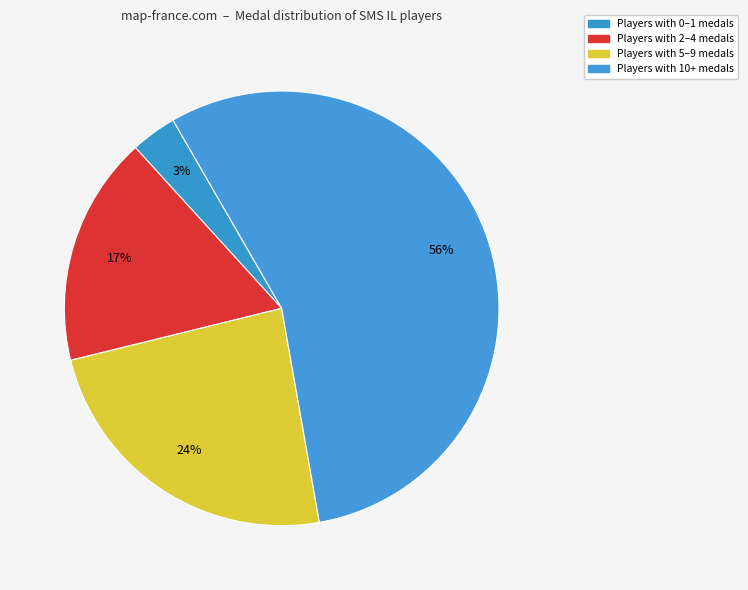

Does any single category account for the majority?

Yes